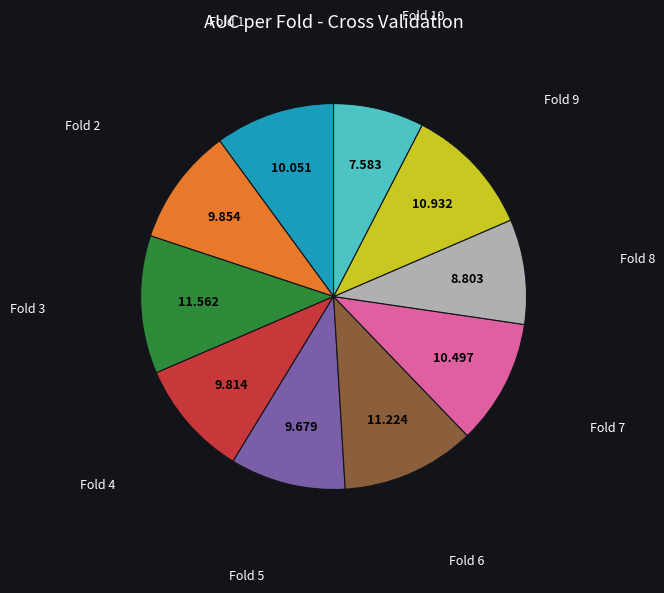

Is there any slice that represents more than half of the pie?

No